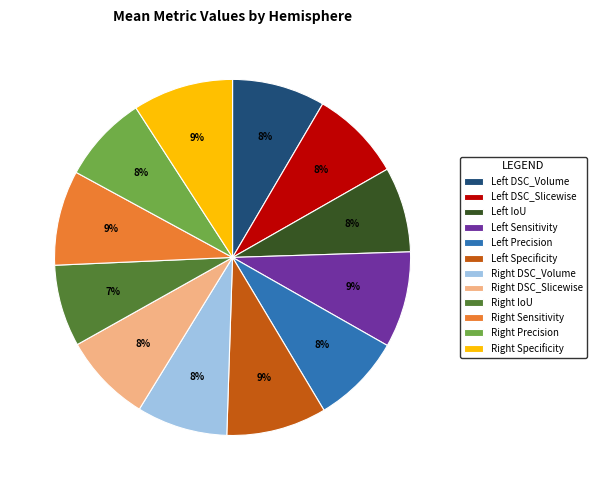

How many segments does this pie chart have?

12